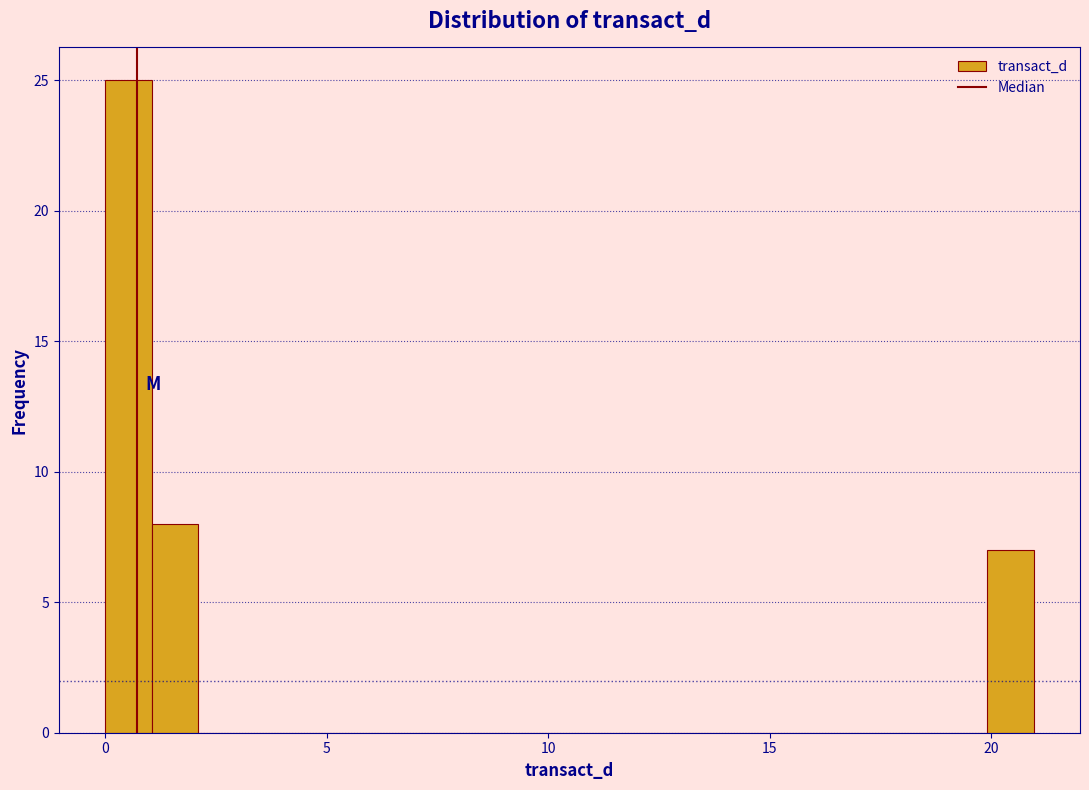

Read against the x-axis, roughly where is the centre of the tallest bar?

0.5